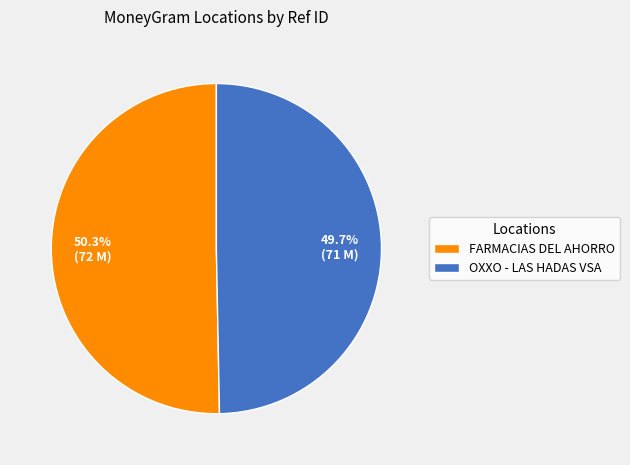

Which category has the smallest portion of the pie?

OXXO - LAS HADAS VSA